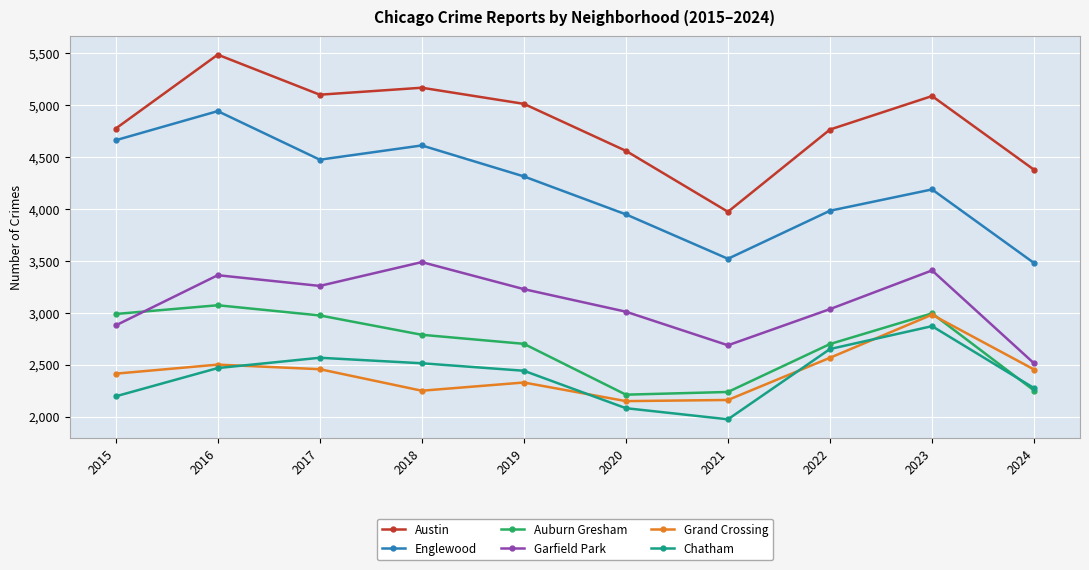

Where does the Grand Crossing series first go above 2453?

2016